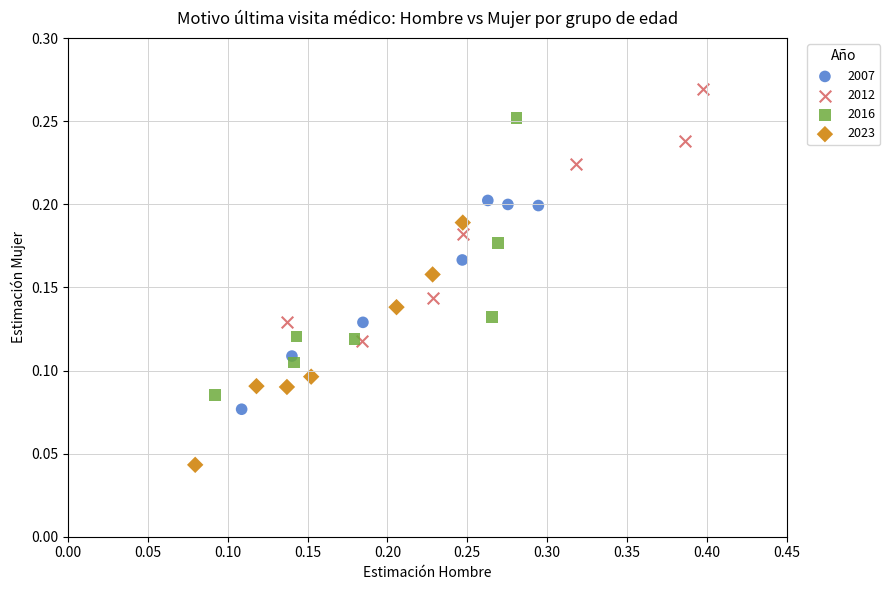

Which series reaches the minimum Y coordinate?

2023